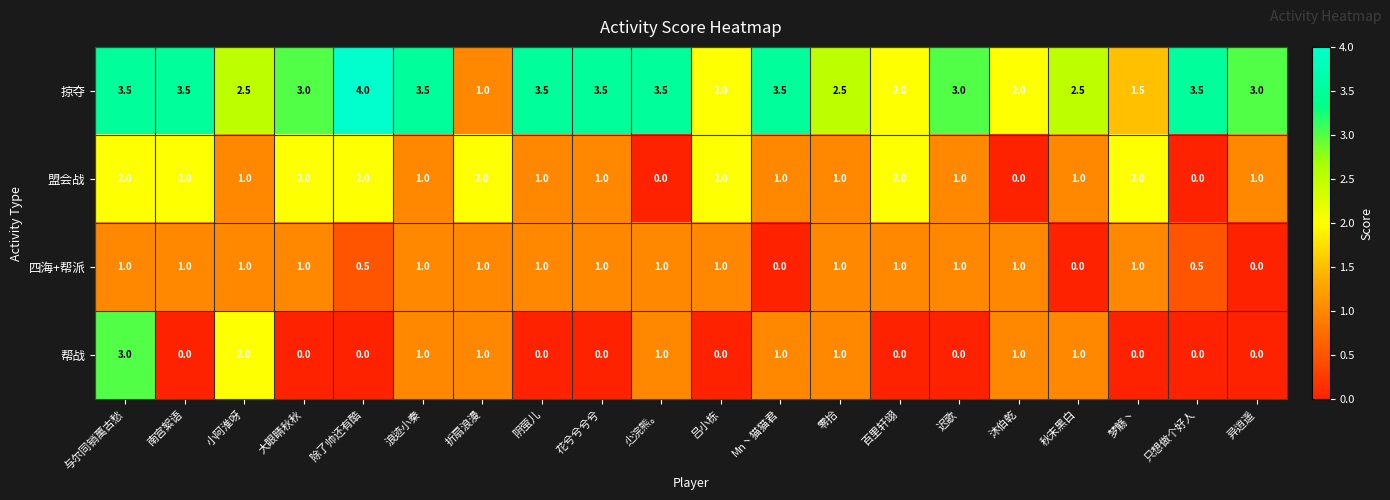

List the series in order of their peak value, lowest first.

四海+帮派, 盟会战, 帮战, 掠夺